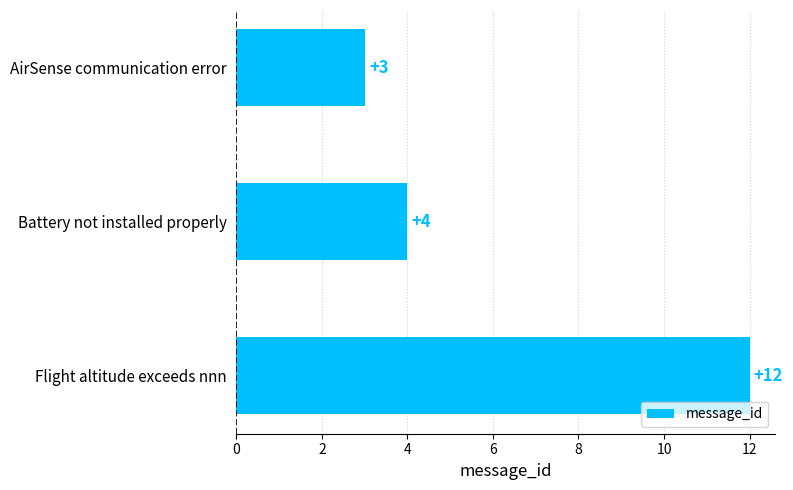

What is the change in value from AirSense communication error to Battery not installed properly?

+1